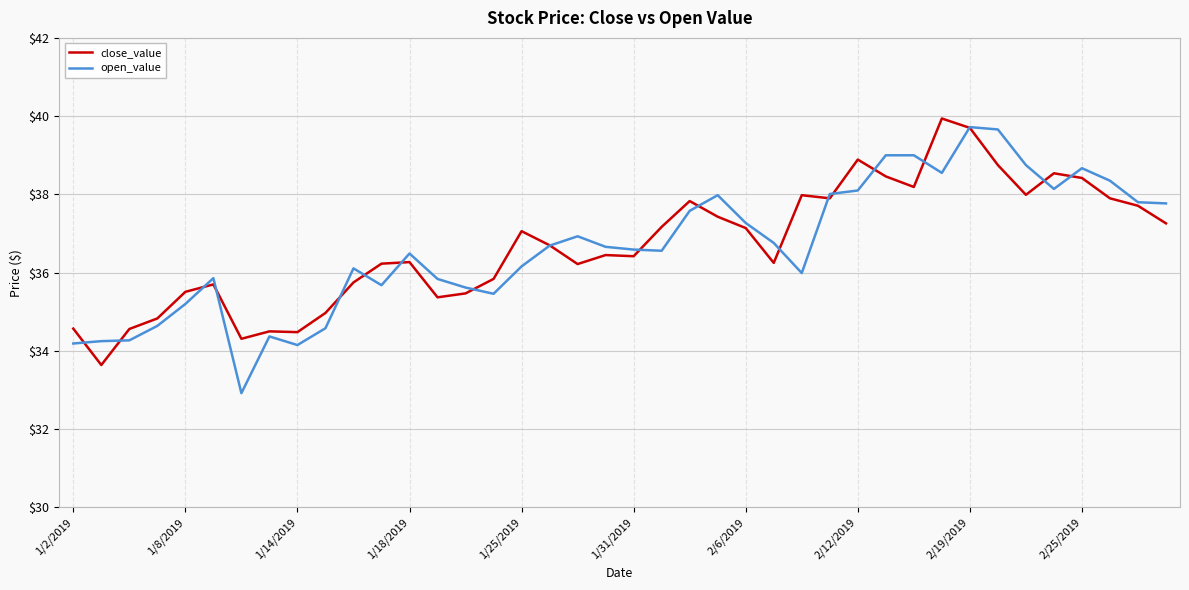

What is the smallest value displayed?

32.9